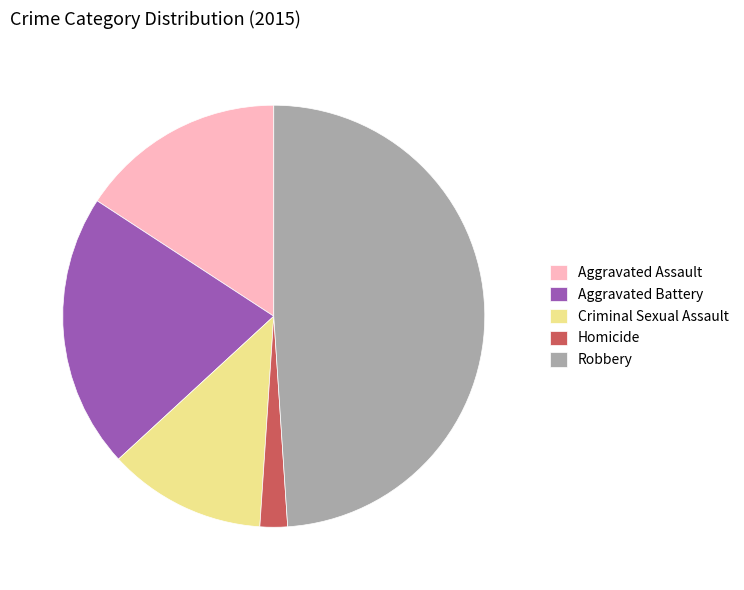

Which has a higher value, Robbery or Homicide?

Robbery